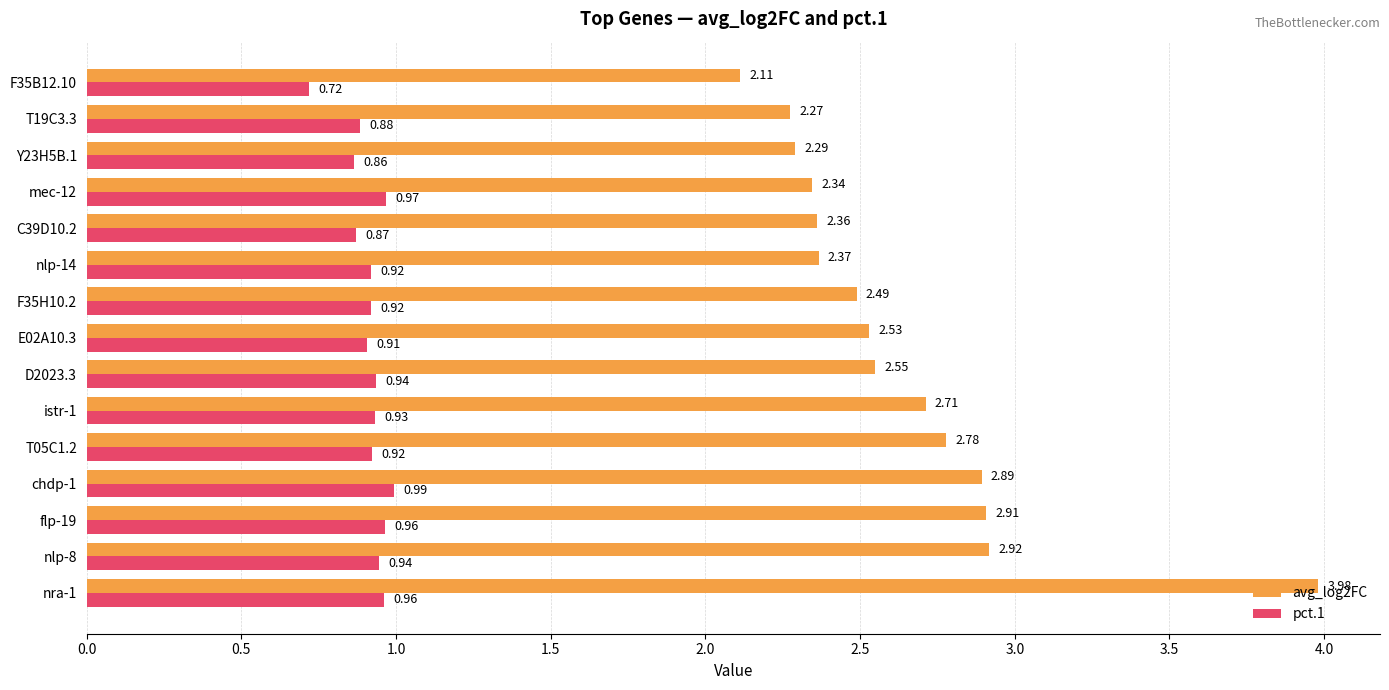

Which series has the largest range (max minus min)?

avg_log2FC